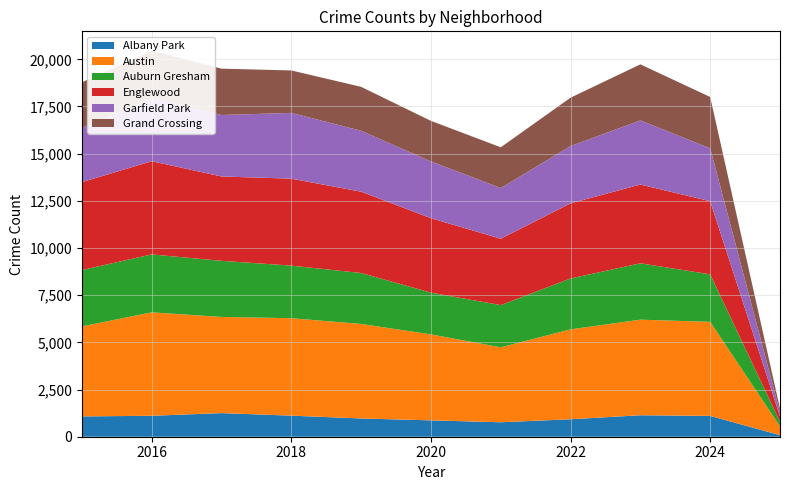

Reading left to right, transcribe all the data shown in this chart.

Albany Park: 2015=1076	2016=1110	2017=1252	2018=1117	2019=968	2020=868	2021=767	2022=926	2023=1138	2024=1104	2025=84
Austin: 2015=4770	2016=5481	2017=5096	2018=5163	2019=5008	2020=4556	2021=3971	2022=4763	2023=5065	2024=4983	2025=463
Auburn Gresham: 2015=2987	2016=3071	2017=2973	2018=2787	2019=2700	2020=2211	2021=2237	2022=2698	2023=2987	2024=2519	2025=249
Englewood: 2015=4658	2016=4938	2017=4471	2018=4608	2019=4310	2020=3945	2021=3518	2022=3980	2023=4175	2024=3875	2025=282
Garfield Park: 2015=2877	2016=3360	2017=3257	2018=3486	2019=3227	2020=3009	2021=2685	2022=3035	2023=3397	2024=2802	2025=229
Grand Crossing: 2015=2413	2016=2500	2017=2456	2018=2249	2019=2328	2020=2149	2021=2160	2022=2566	2023=2971	2024=2721	2025=187